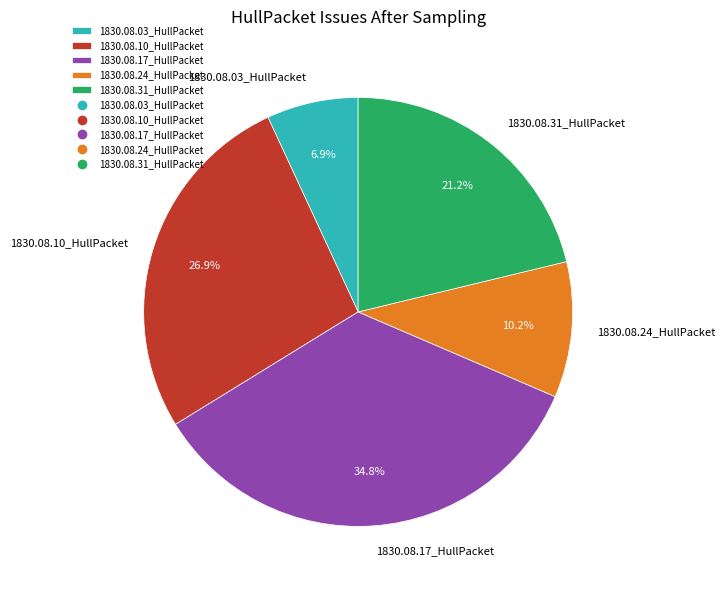

To the nearest percent, what is the difference between the largest and smallest slice percentages?

28%